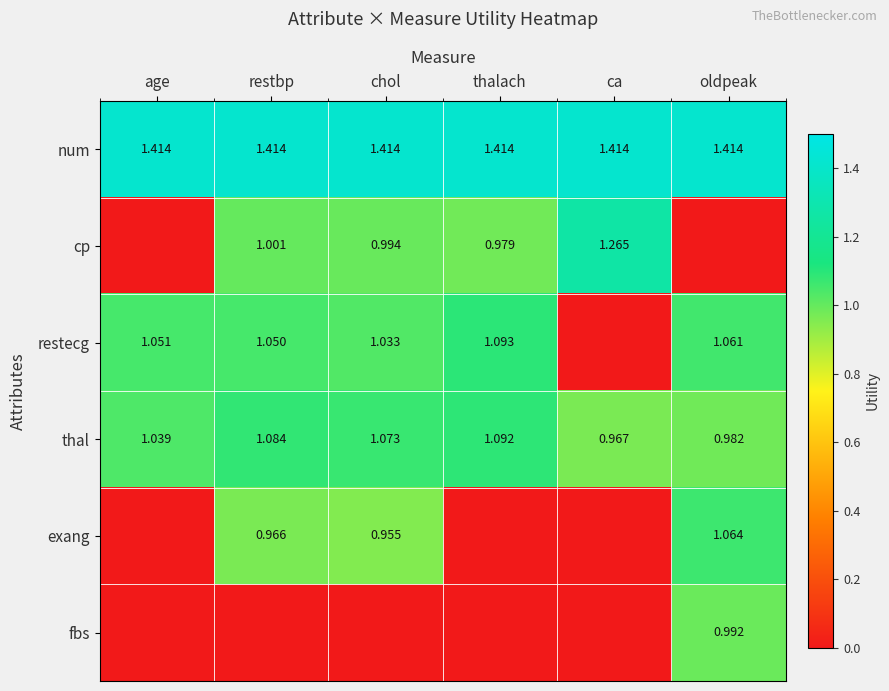

True or false: cp has a value of 2.2 at ca.

False